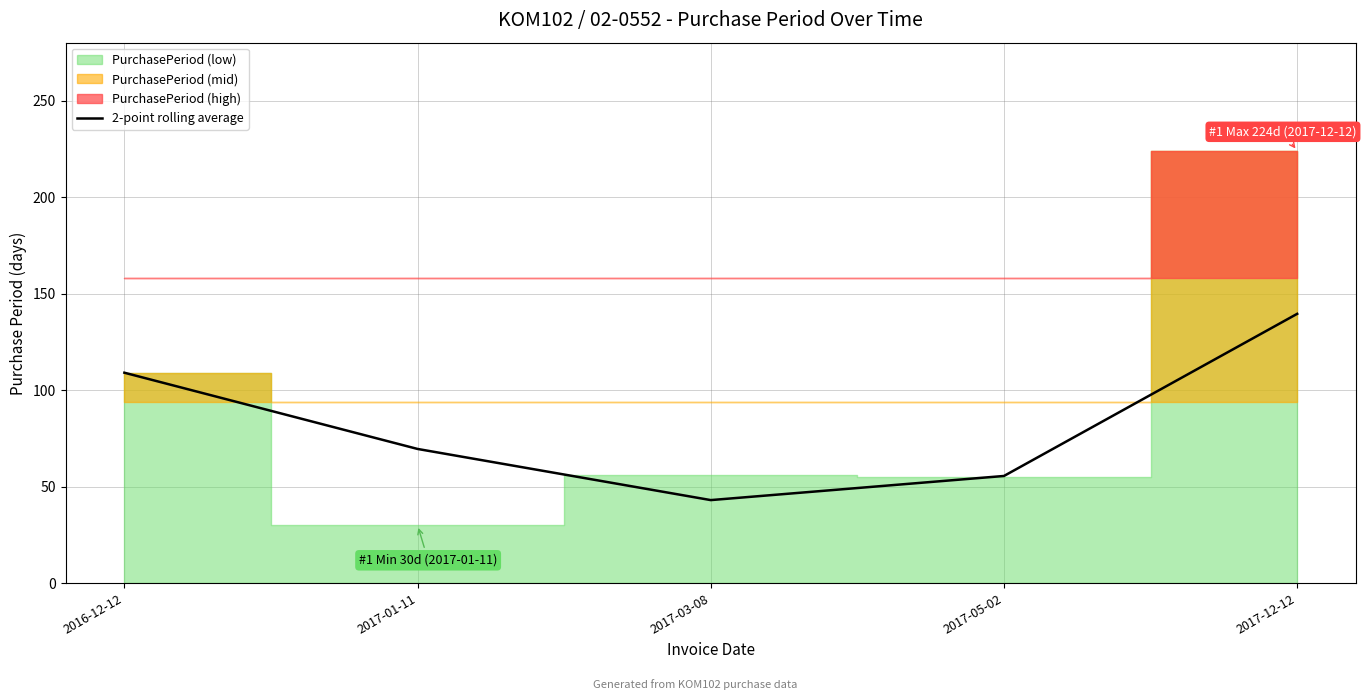

What is the label of the 1st point from the left?

2016-12-12